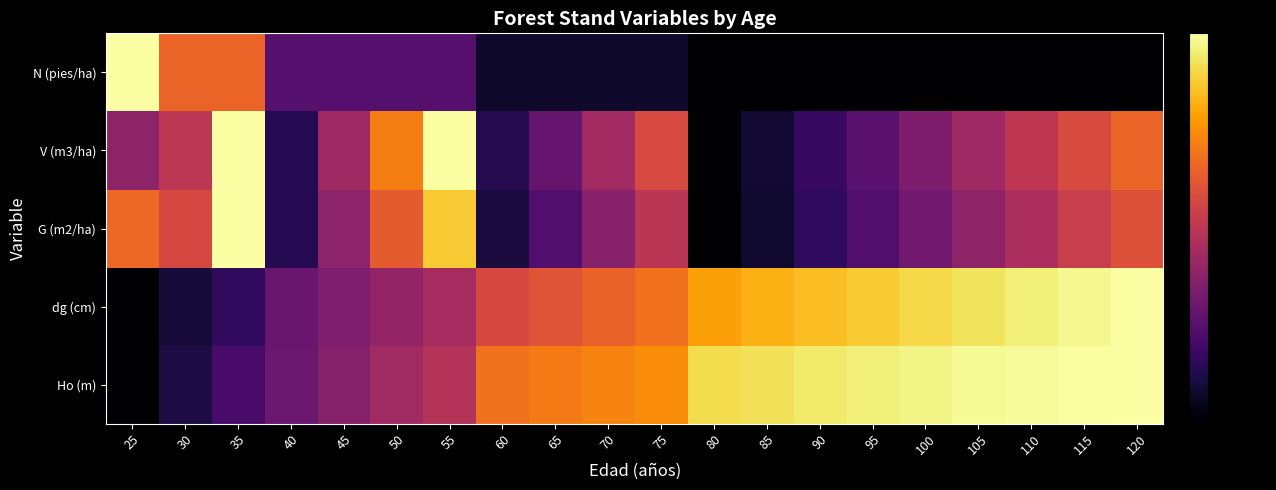

Reading left to right, what are all the values shown in this chart?

Ho (m): 25=0.0	30=0.1	35=0.2	40=0.3	45=0.4	50=0.4	55=0.5	60=0.7	65=0.7	70=0.7	75=0.7	80=0.9	85=0.9	90=0.9	95=1.0	100=1.0	105=1.0	110=1.0	115=1.0	120=1.0
dg (cm): 25=0.0	30=0.1	35=0.2	40=0.3	45=0.3	50=0.4	55=0.4	60=0.6	65=0.6	70=0.6	75=0.7	80=0.8	85=0.8	90=0.9	95=0.9	100=0.9	105=0.9	110=1.0	115=1.0	120=1.0
G (m2/ha): 25=0.7	30=0.6	35=1.0	40=0.1	45=0.4	50=0.6	55=0.9	60=0.1	65=0.2	70=0.4	75=0.5	80=0.0	85=0.1	90=0.2	95=0.2	100=0.3	105=0.4	110=0.5	115=0.5	120=0.6
V (m3/ha): 25=0.4	30=0.5	35=1.0	40=0.1	45=0.4	50=0.7	55=1.0	60=0.1	65=0.3	70=0.4	75=0.6	80=0.0	85=0.1	90=0.2	95=0.3	100=0.3	105=0.4	110=0.5	115=0.6	120=0.7
N (pies/ha): 25=1.0	30=0.7	35=0.7	40=0.2	45=0.2	50=0.2	55=0.2	60=0.1	65=0.1	70=0.1	75=0.1	80=0.0	85=0.0	90=0.0	95=0.0	100=0.0	105=0.0	110=0.0	115=0.0	120=0.0